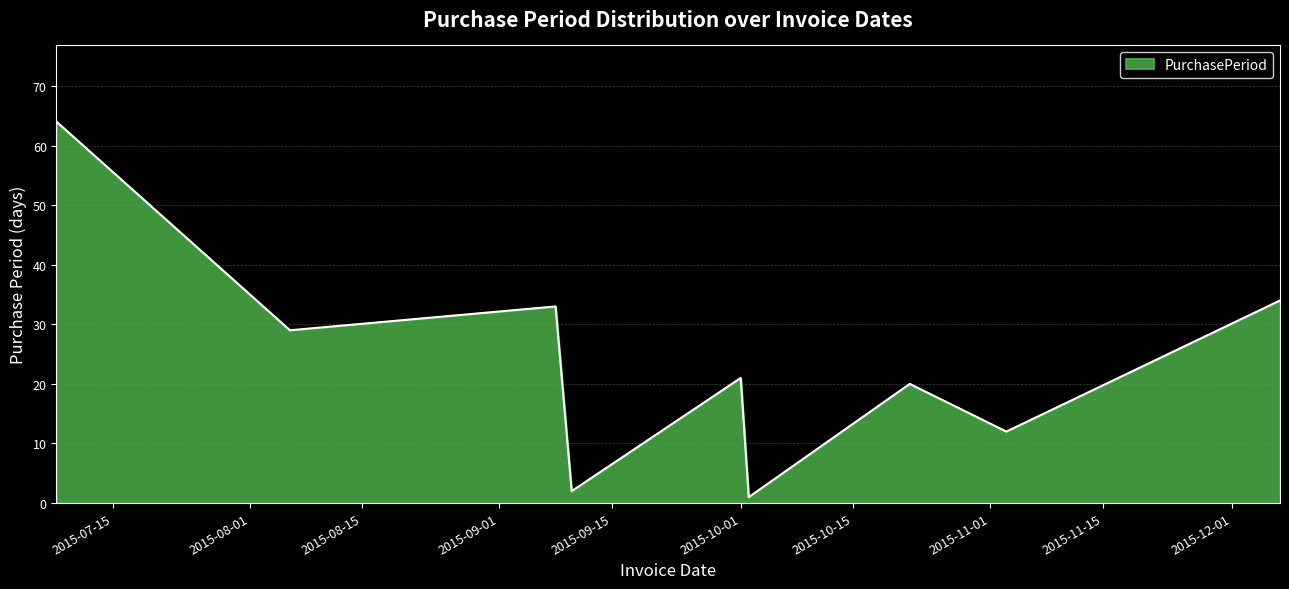

Reading left to right, what are all the values shown in this chart?

64	29	33	2	21	1	20	12	34